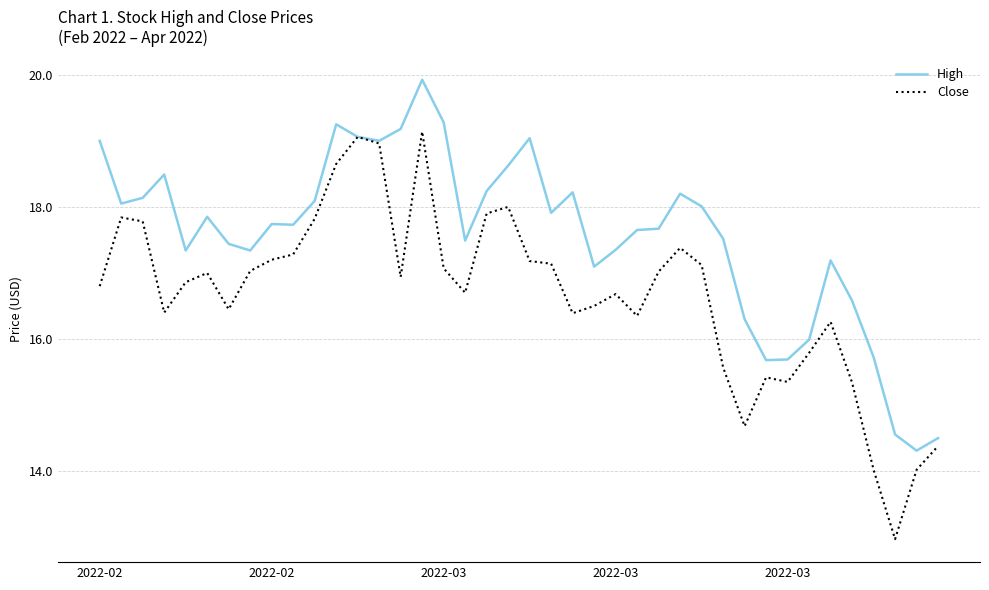

What is the difference between the maximum and minimum values in the Close series?

6.2